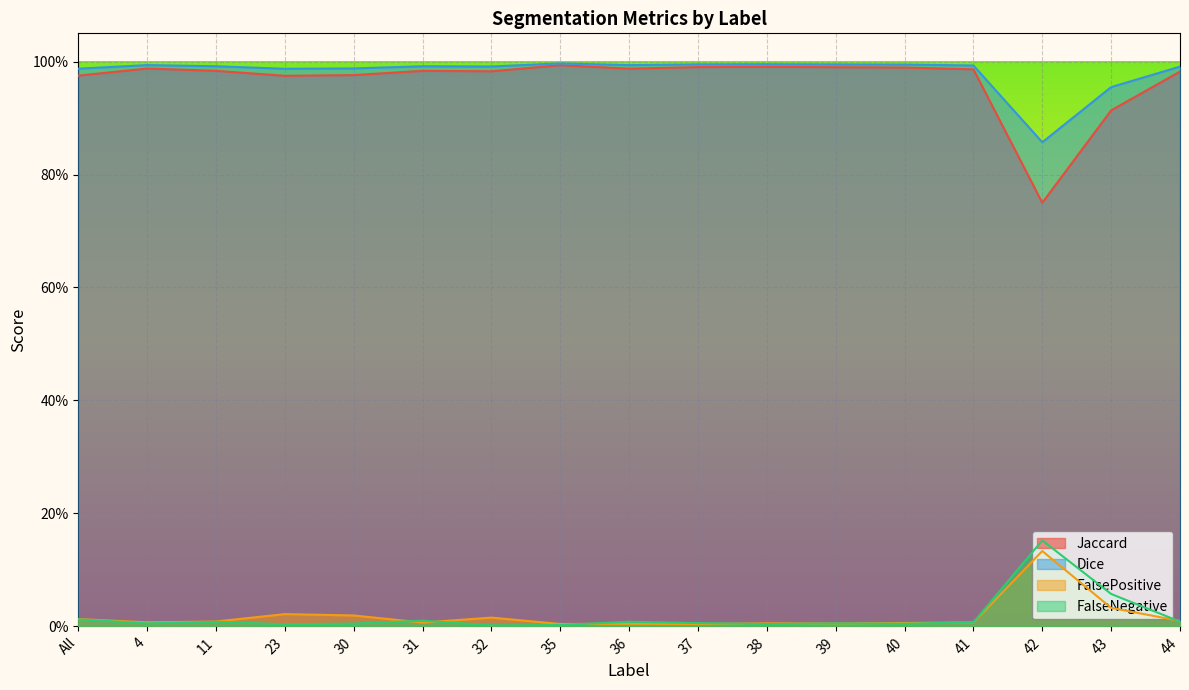

Rank the categories by Jaccard value from lowest to highest.

42, 43, 23, All, 30, 44, 32, 31, 11, 41, 36, 4, 40, 39, 37, 38, 35